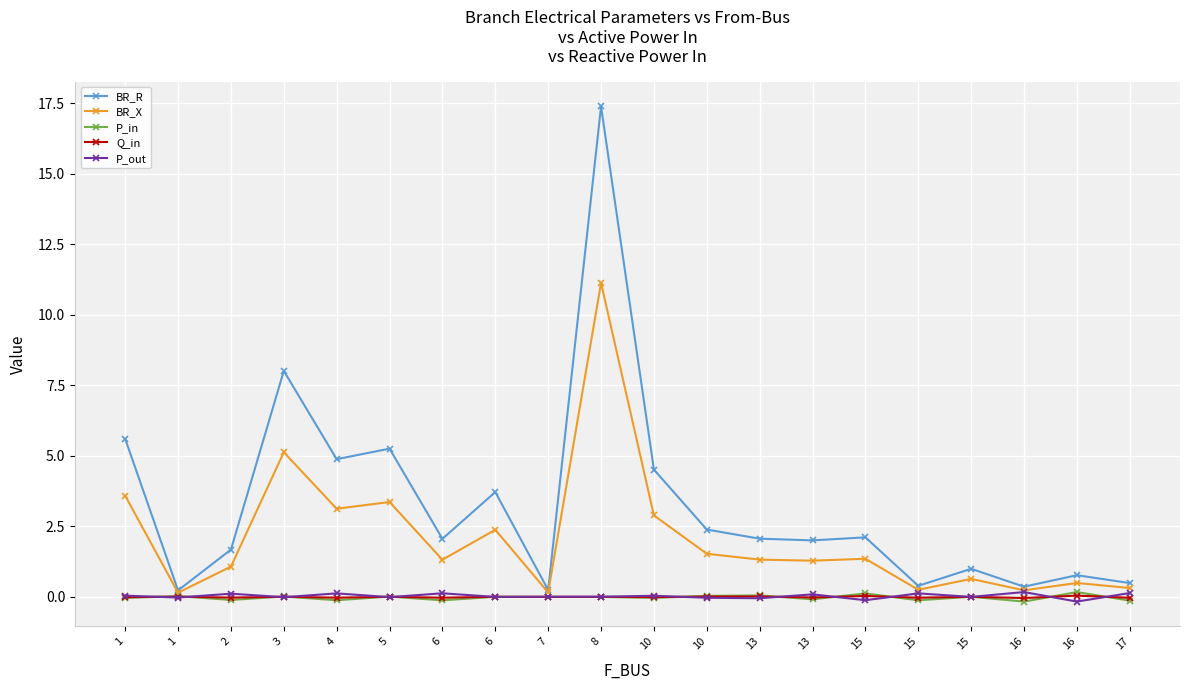

Rank the categories by BR_X value from lowest to highest.

1, 7, 16, 15, 17, 16, 15, 2, 13, 6, 13, 15, 10, 6, 10, 4, 5, 1, 3, 8